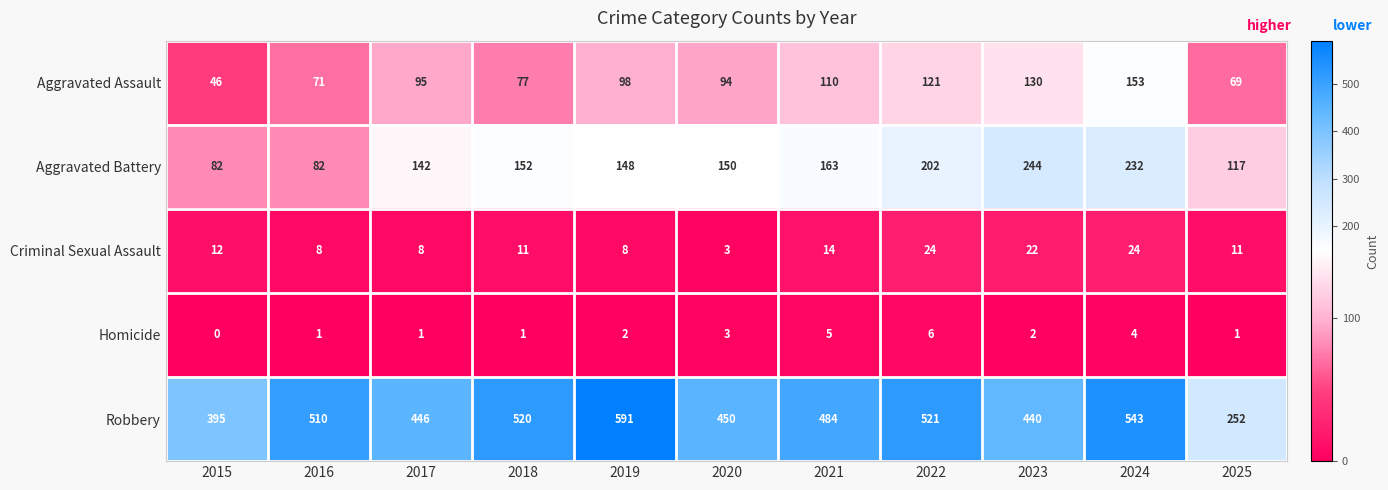

What value does the Aggravated Assault series have at 2017, to the nearest 5?

95